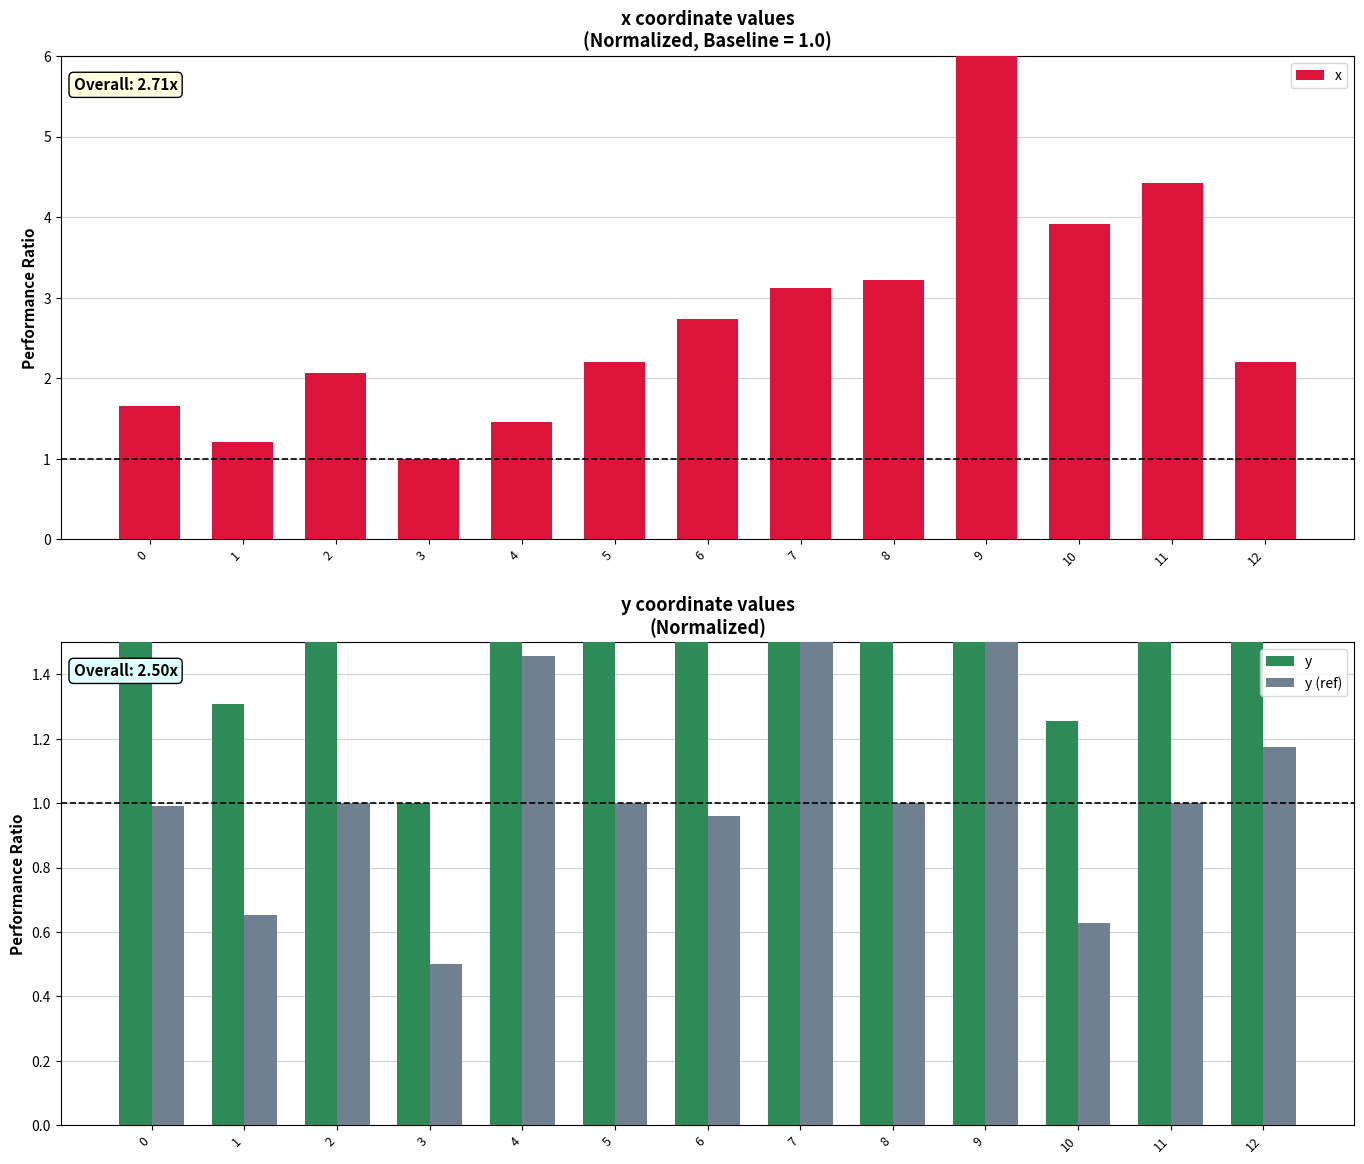

Between 12 and 1, which is larger?

12